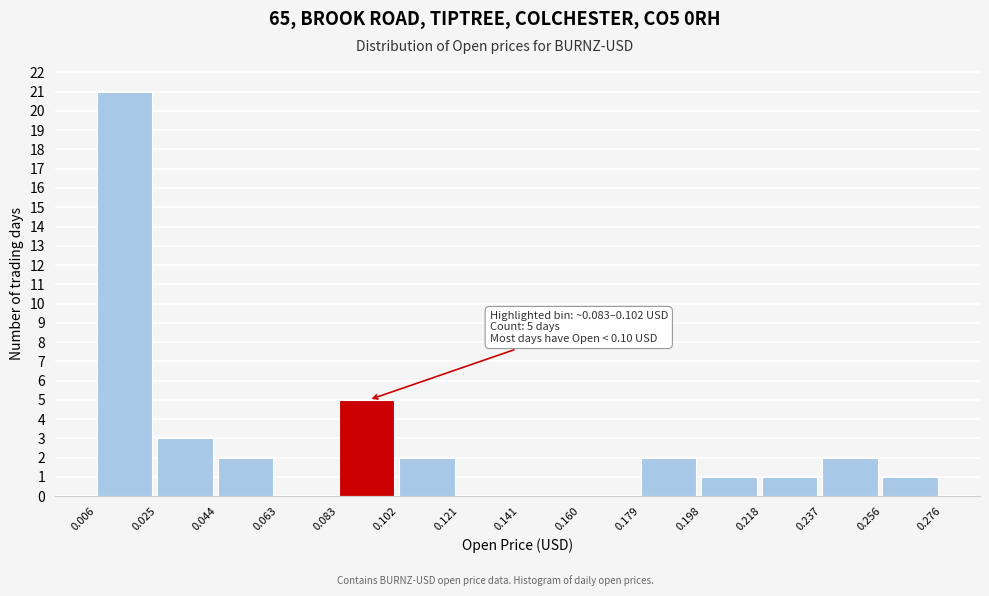

Which range on the x-axis has the tallest bar?

0.006 to 0.025